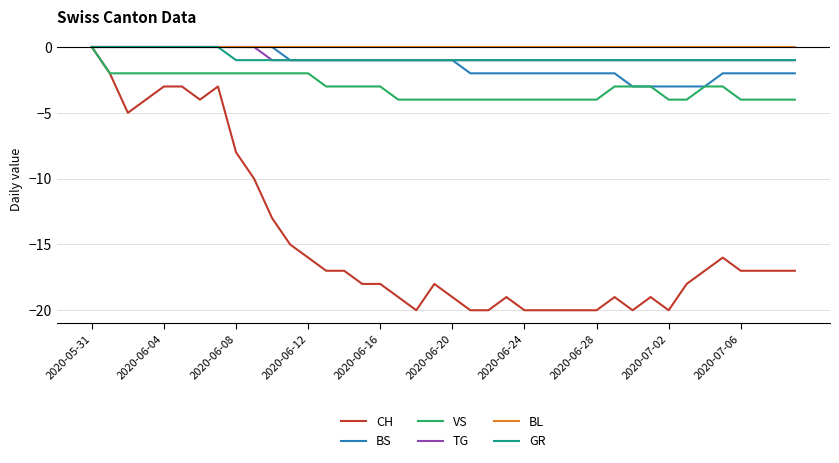

Which series has the largest total across all categories?

BL